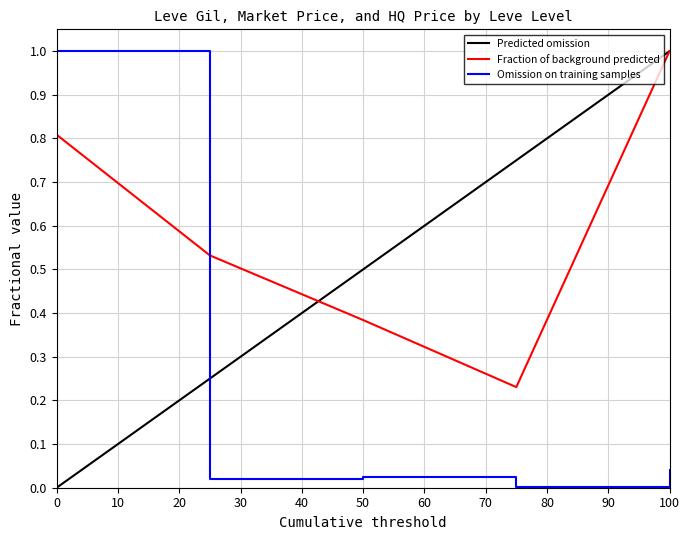

What is the maximum value shown in the chart?

1.0